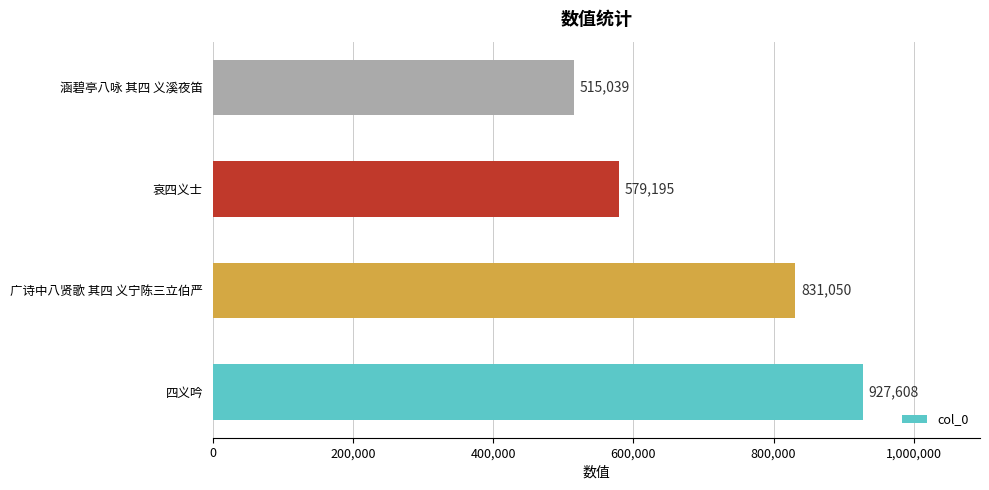

List the labels in order of value, smallest first.

涵碧亭八咏 其四 义溪夜笛, 哀四义士, 广诗中八贤歌 其四 义宁陈三立伯严, 四义吟